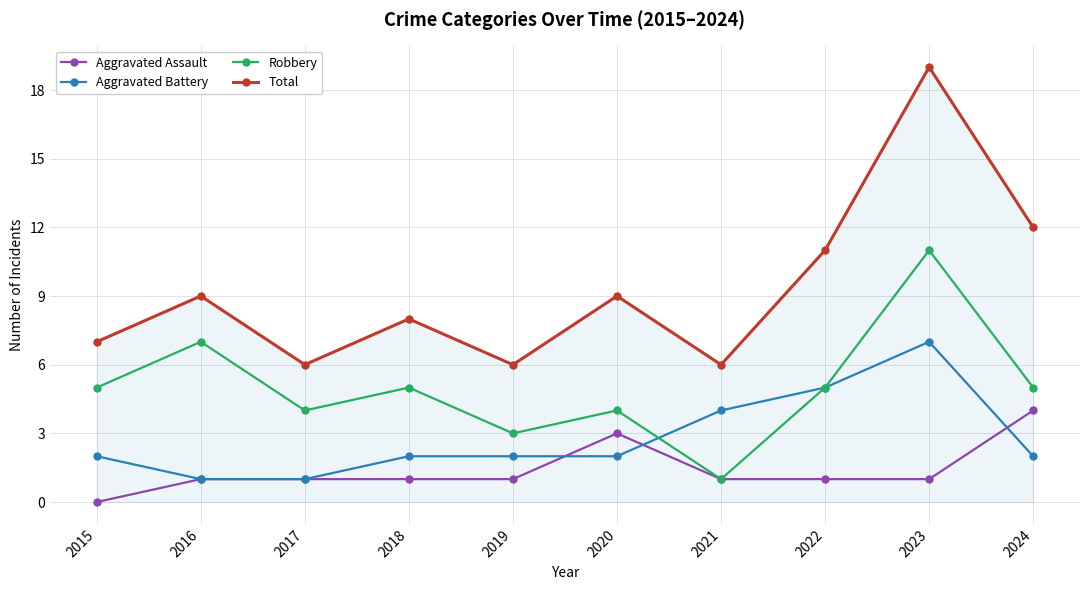

Is it true that Aggravated Battery equals 2 at 2019?

True